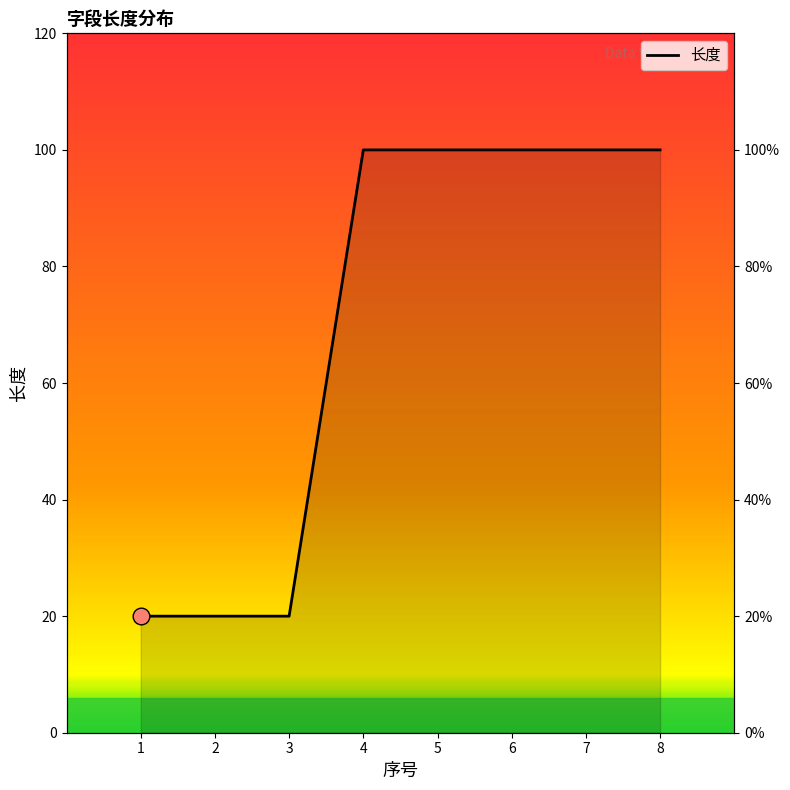

Rank the categories by value from highest to lowest.

4, 5, 6, 7, 8, 1, 2, 3